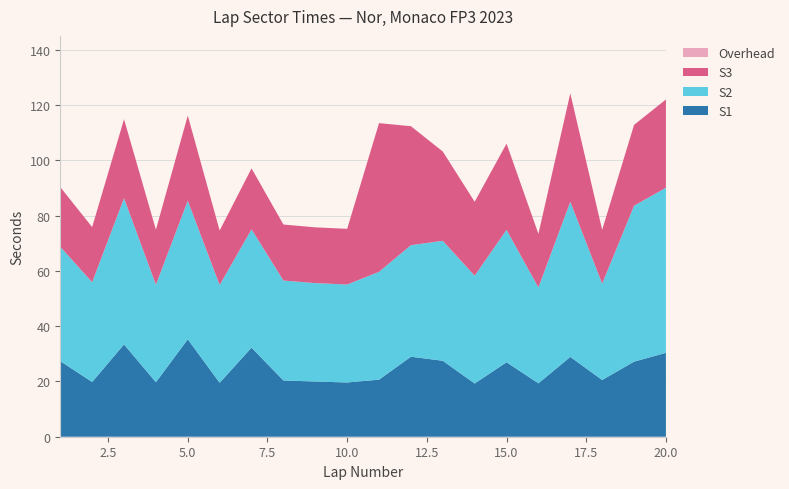

What is the maximum value for S1?

35.3